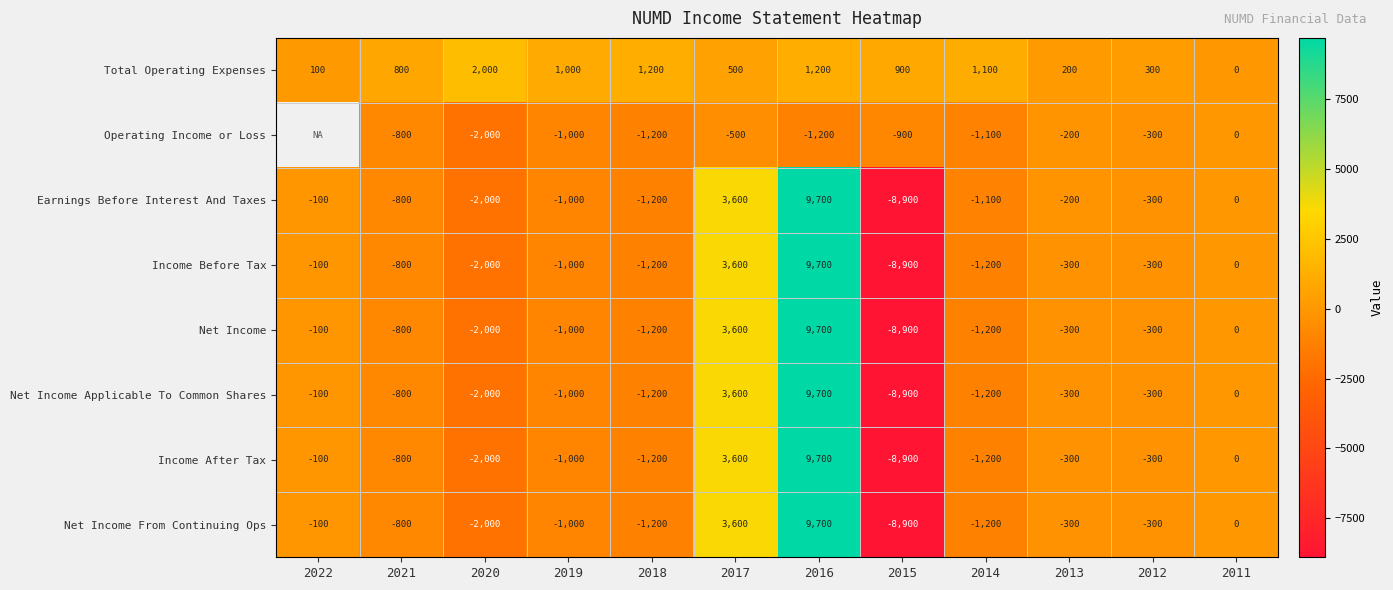

The Income After Tax series shows -1625.1 at 2018. True or false?

False